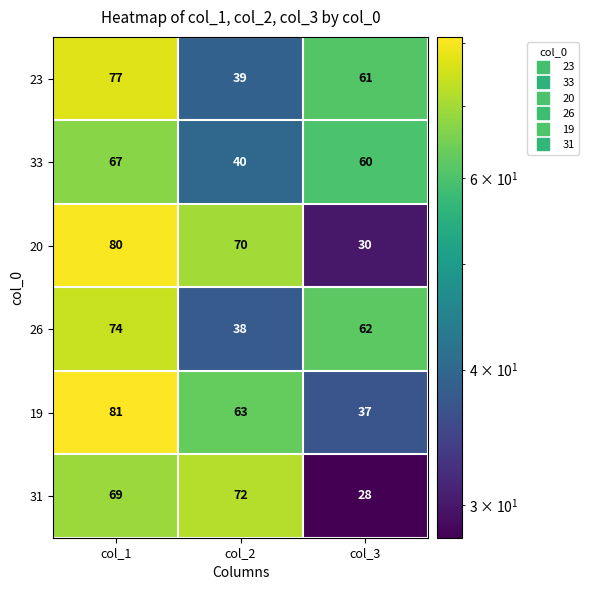

At which category is the sum across all series the highest?

col_1